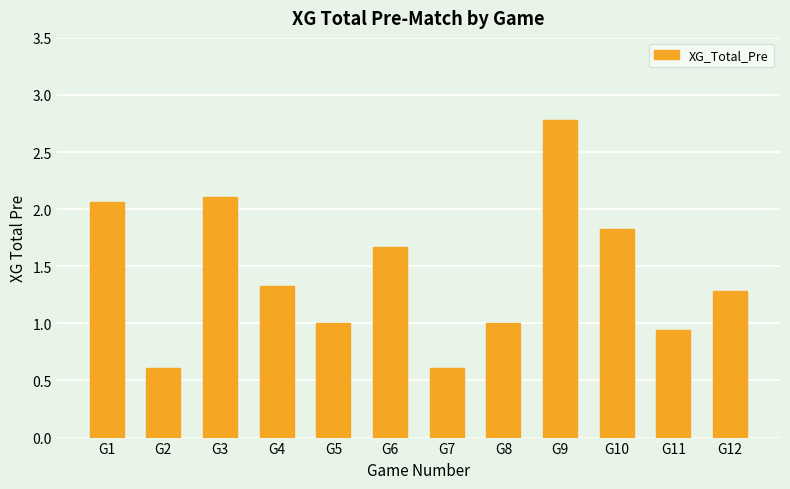

What is the change in value from G2 to G10?

+1.2